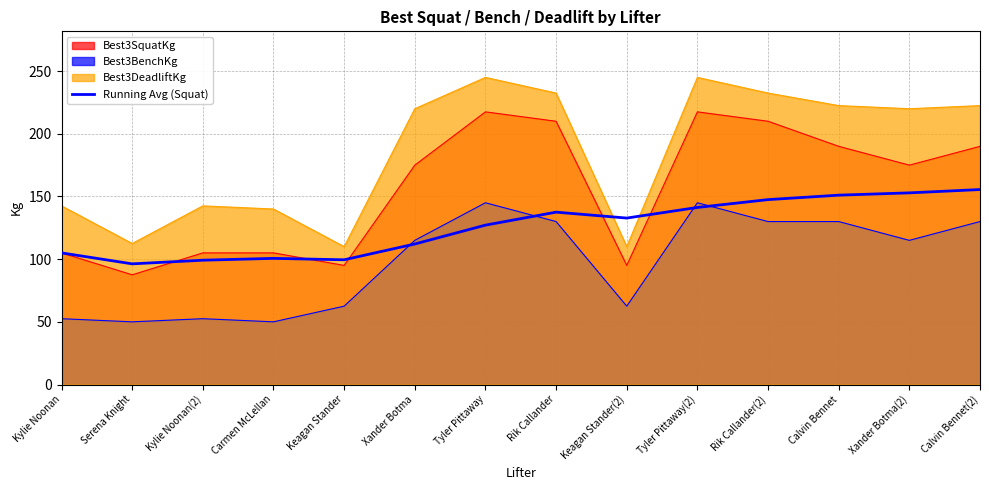

How many interior local valleys (lower than both neighbors) does the data have?

3